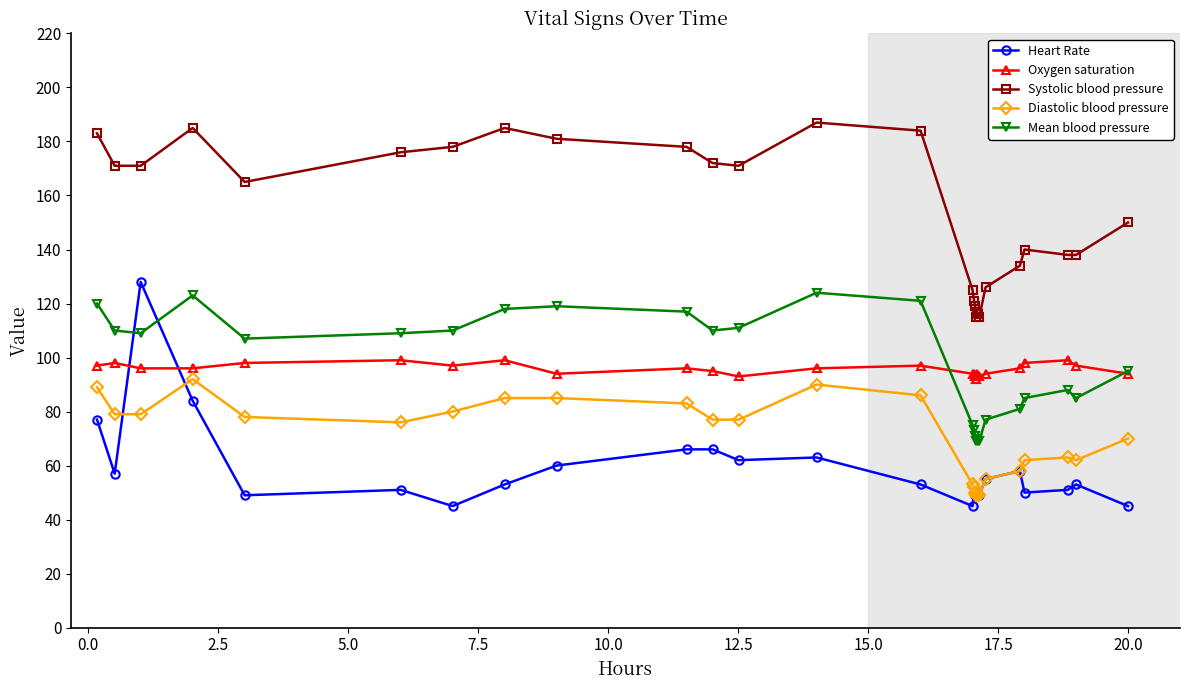

What is the minimum value shown in the chart?

45